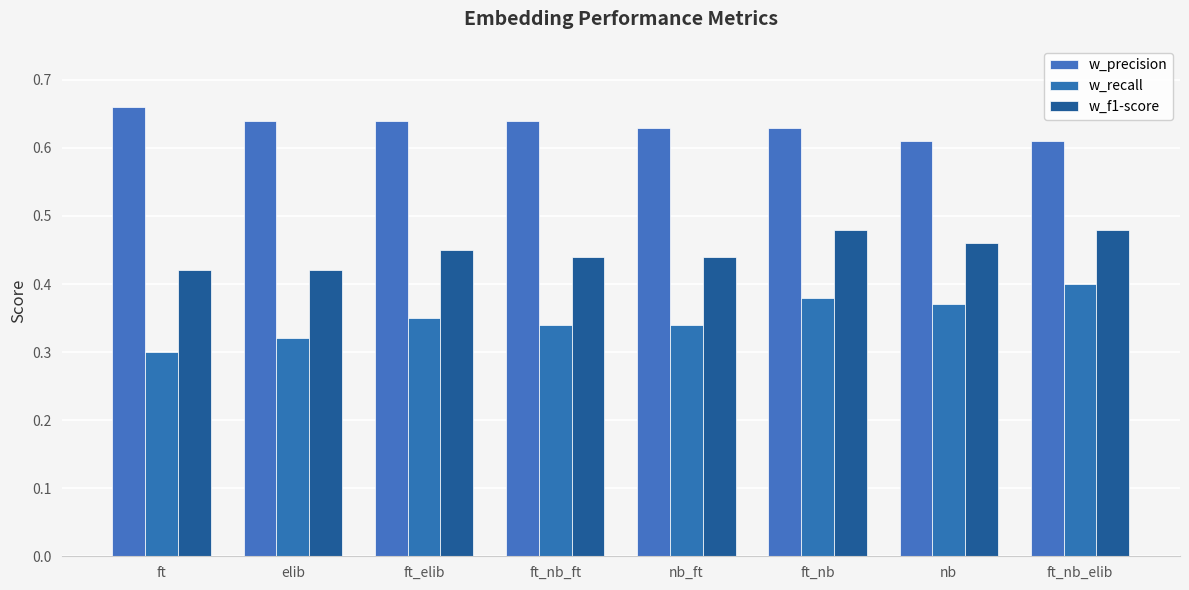

Which category has the lowest value in the w_f1-score series?

ft